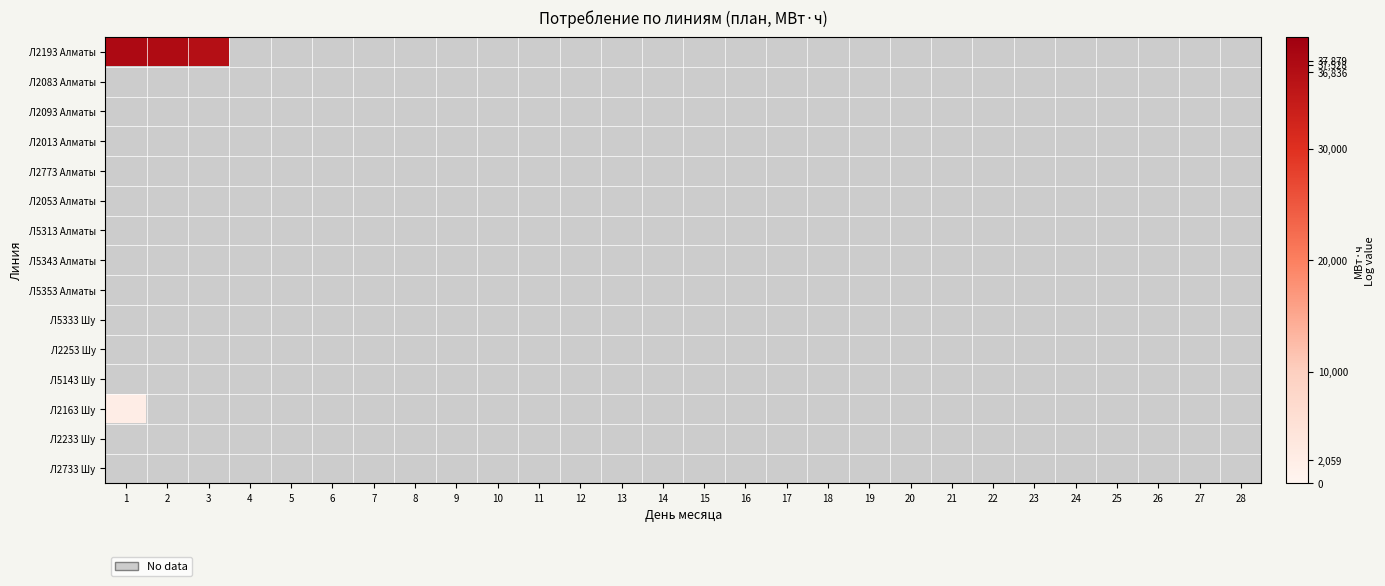

Which has a higher value, 18 or 23?

23